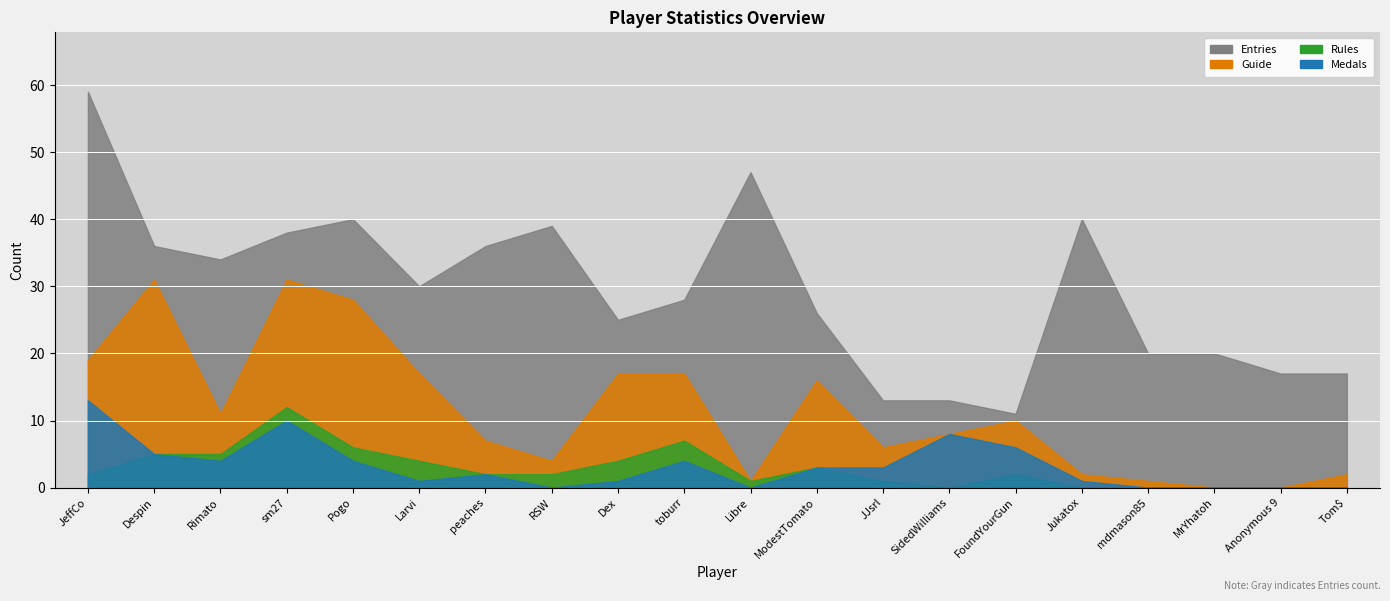

True or false: Entries has a value of 66 at RSW.

False